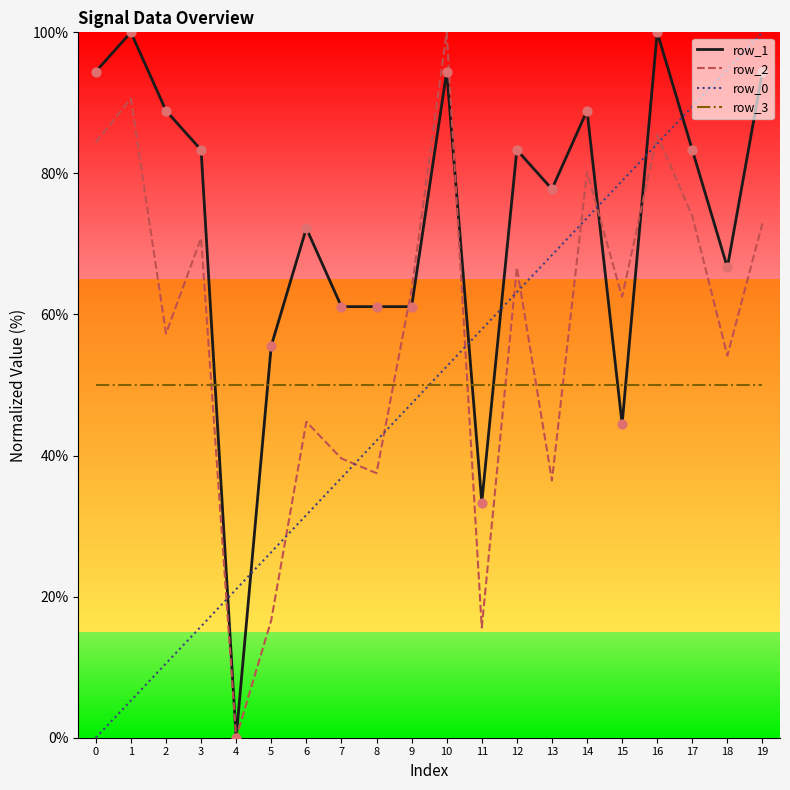

Is the value of row_0 at 11 greater than the value of row_1 at 2?

No